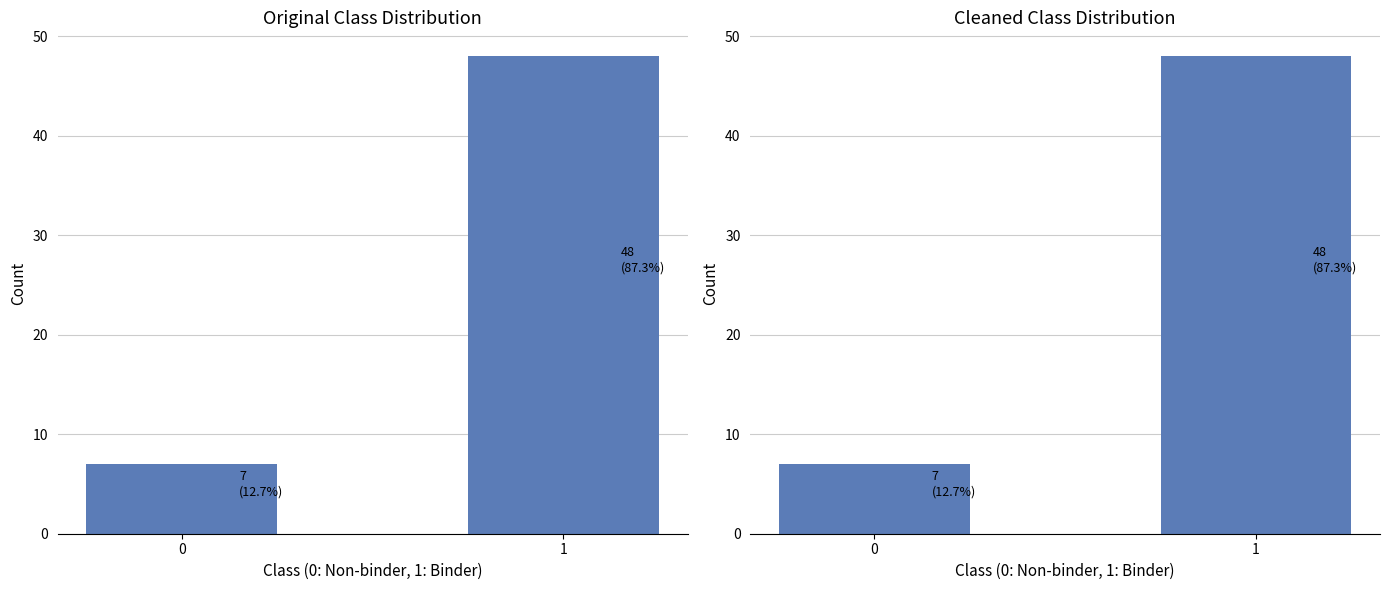

True or false: the data shows 48 at 1.

True